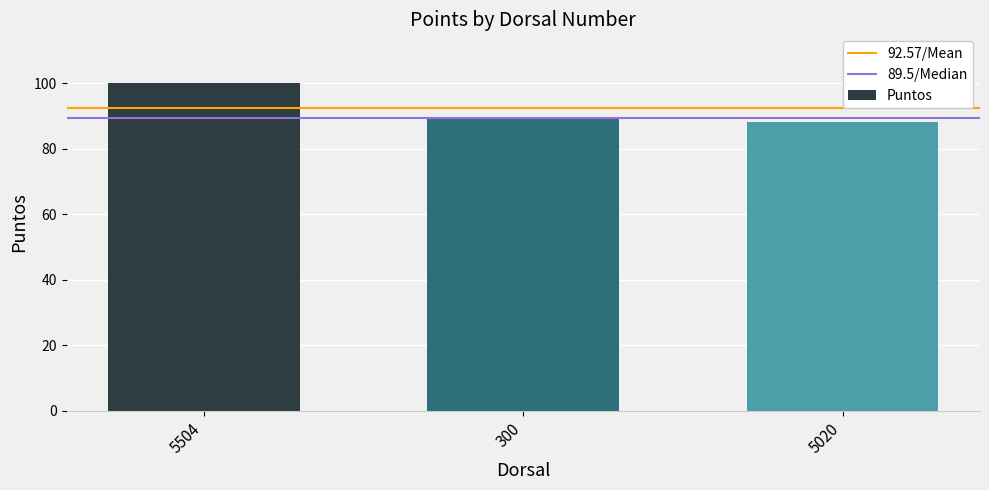

What is the label of the 1st bar from the left?

5504